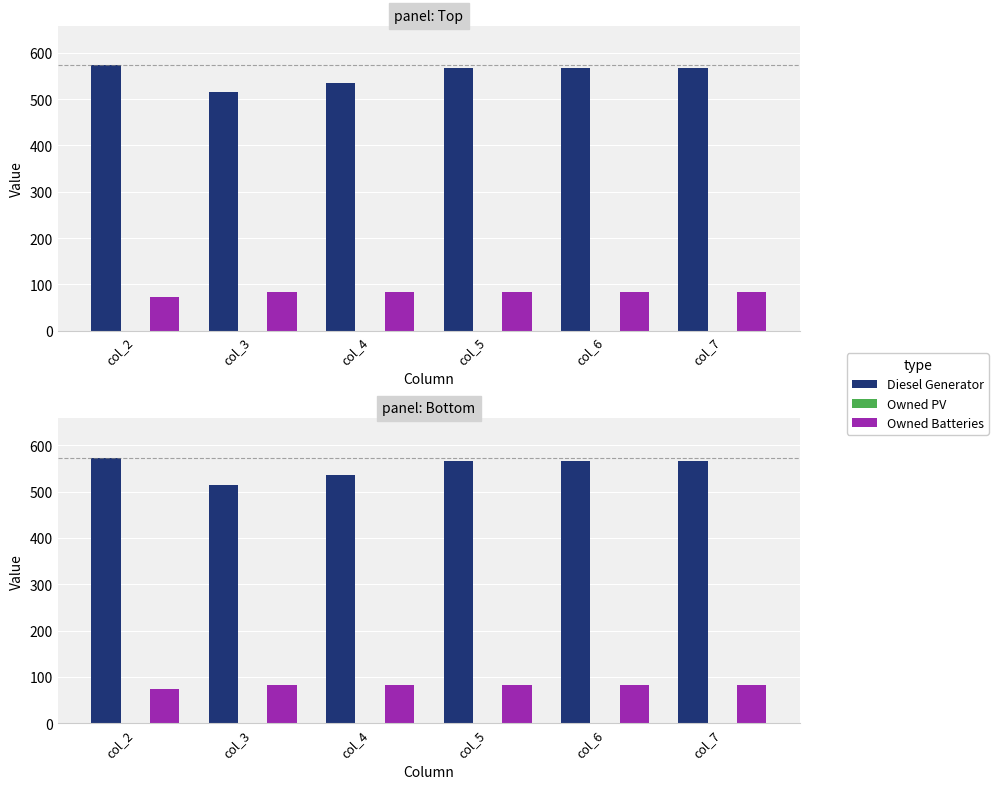

Rank the categories by Owned PV value from lowest to highest.

col_2, col_3, col_4, col_5, col_6, col_7